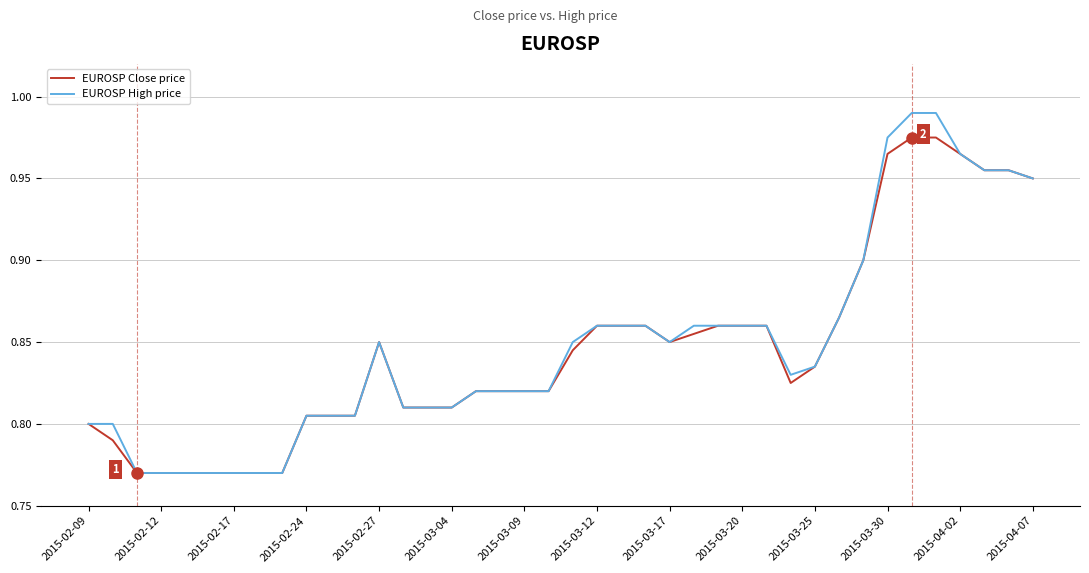

Rank the series by their maximum value, from lowest to highest.

EUROSP Close price, EUROSP High price